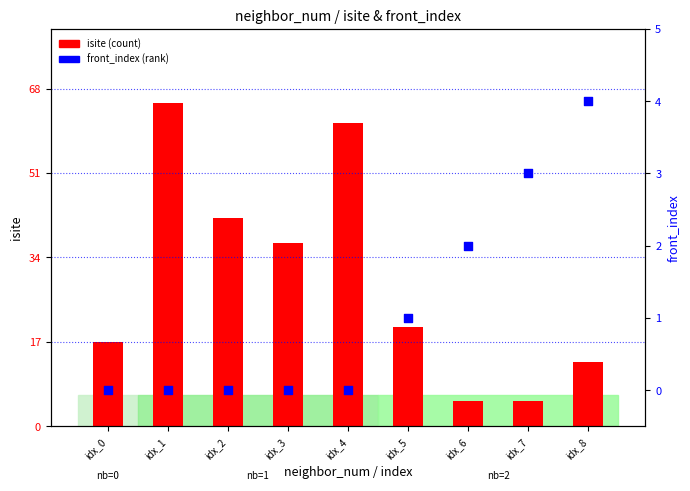

Which series has the largest total across all categories?

isite